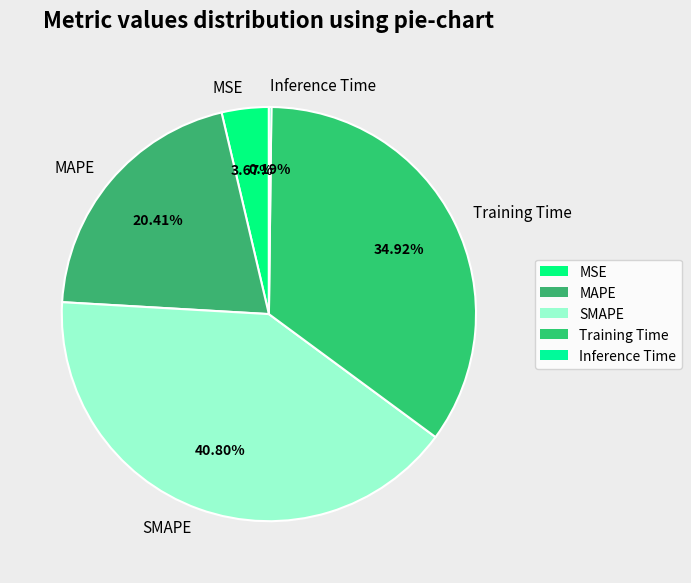

Which slice is the largest?

SMAPE